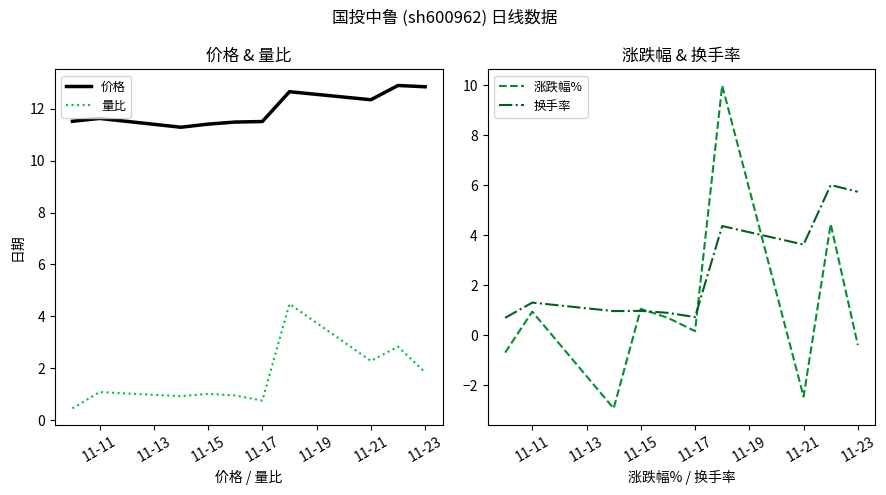

True or false: 量比 has a value of 1.1 at 11-11.

True